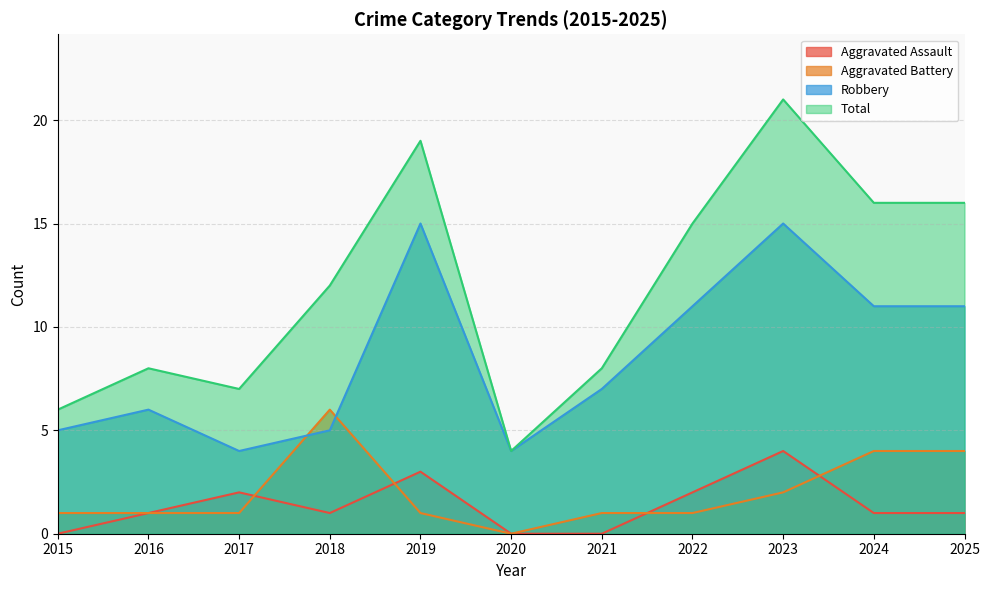

Which has a higher value, 2025 or 2016?

2025